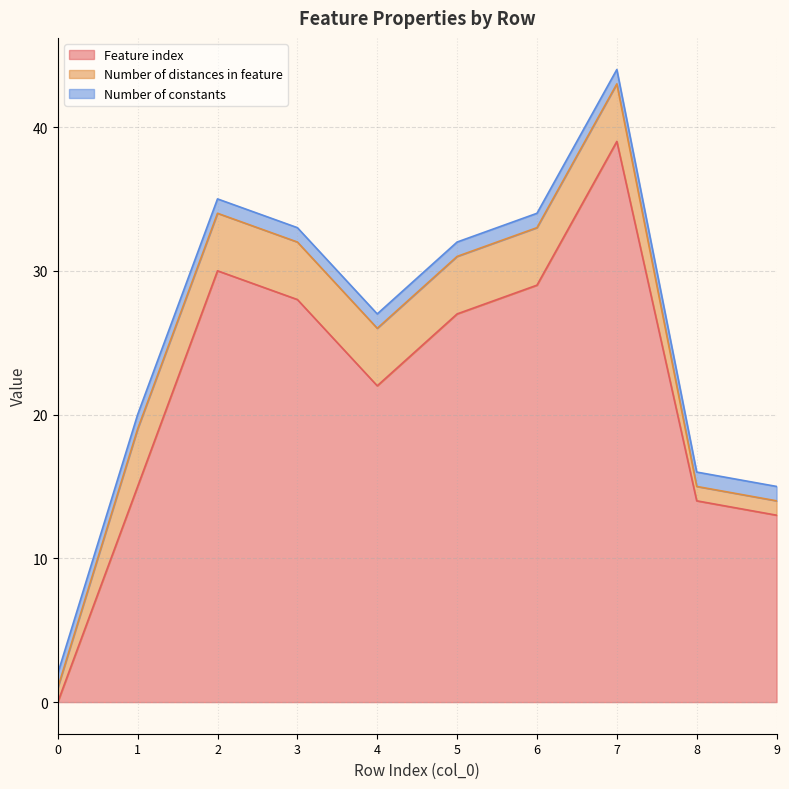

Reading left to right, extract all data points from this chart.

Feature index: 0	15	30	28	22	27	29	39	14	13
Number of distances in feature: 1	4	4	4	4	4	4	4	1	1
Number of constants: 1	1	1	1	1	1	1	1	1	1